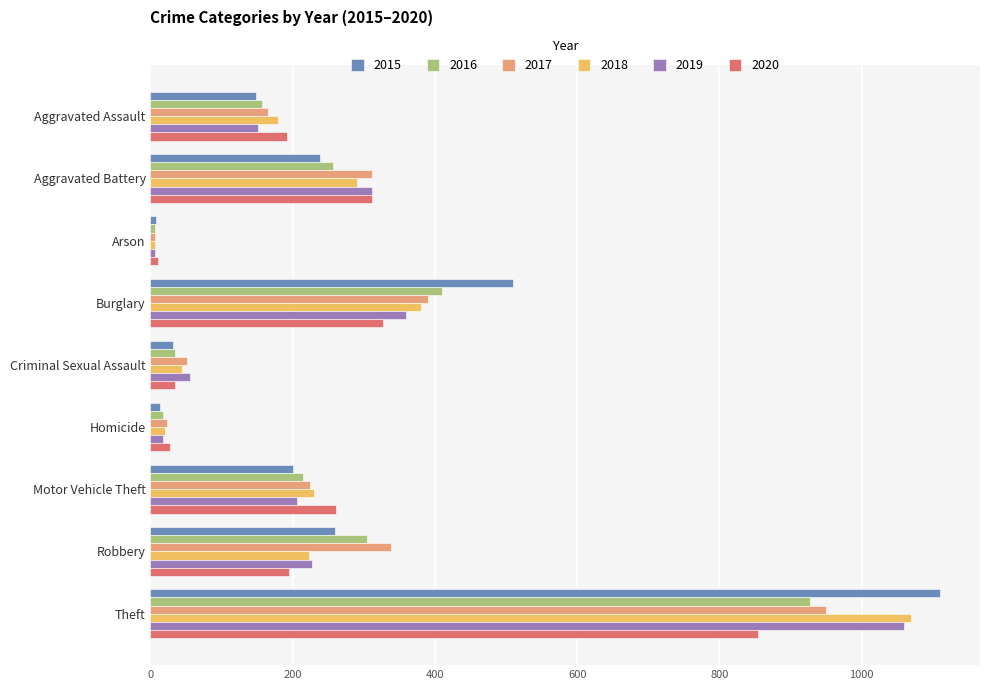

The 2020 series shows 312 at Aggravated Battery. True or false?

True